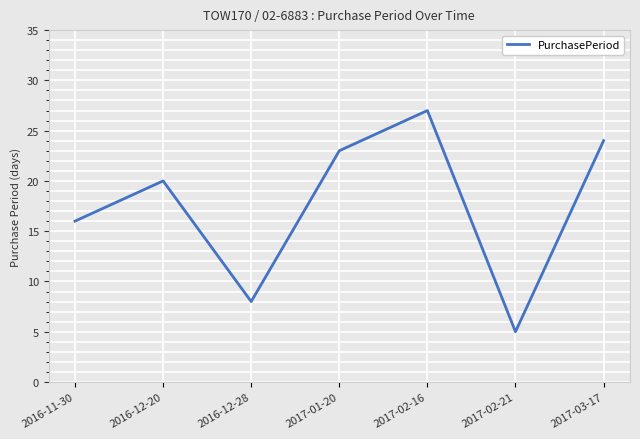

Reading left to right, what are all the values shown in this chart?

2016-11-30=16	2016-12-20=20	2016-12-28=8	2017-01-20=23	2017-02-16=27	2017-02-21=5	2017-03-17=24